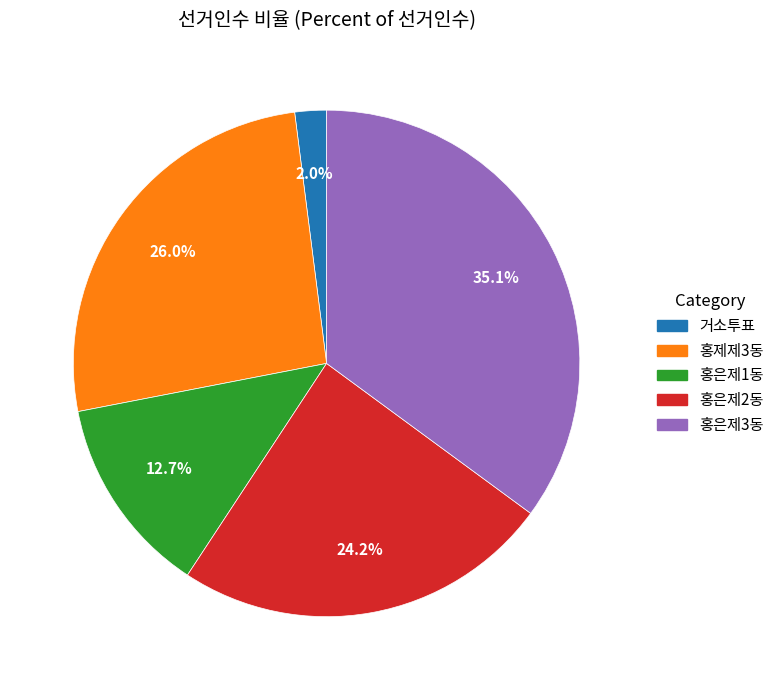

Does any single category account for the majority?

No